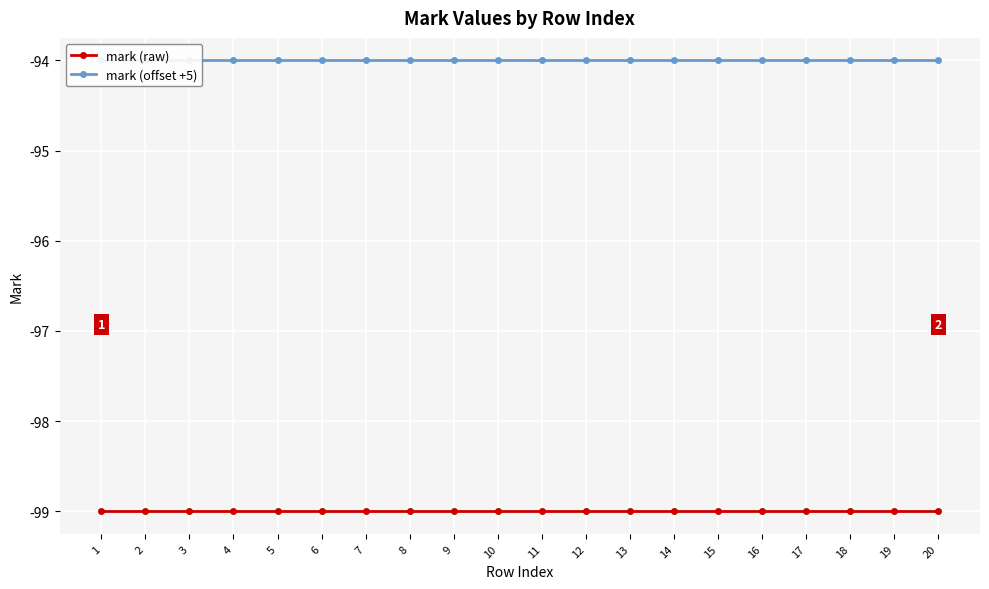

Between 10 and 19, which is larger?

10